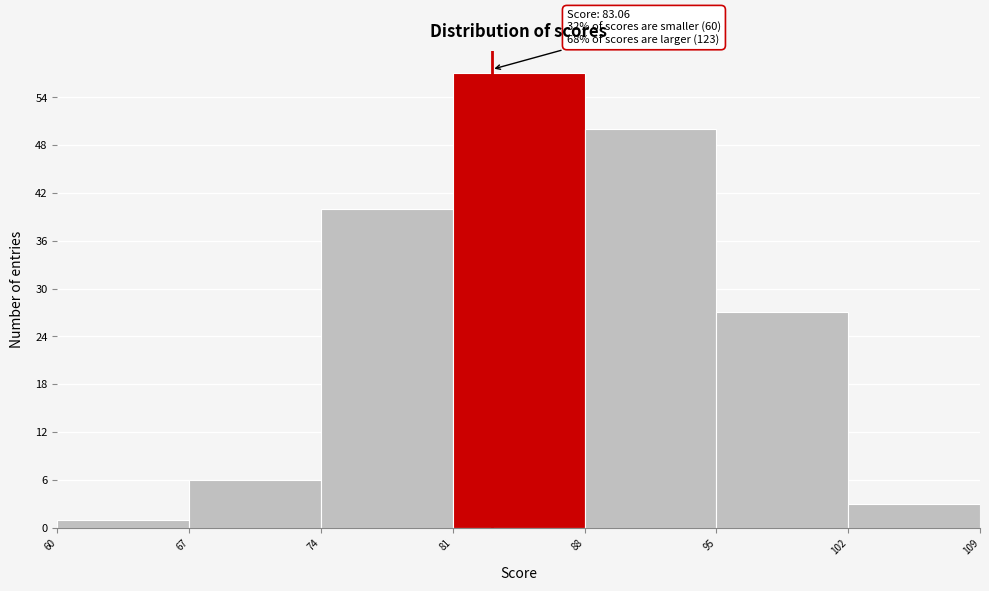

Which range on the x-axis has the tallest bar?

81 to 88